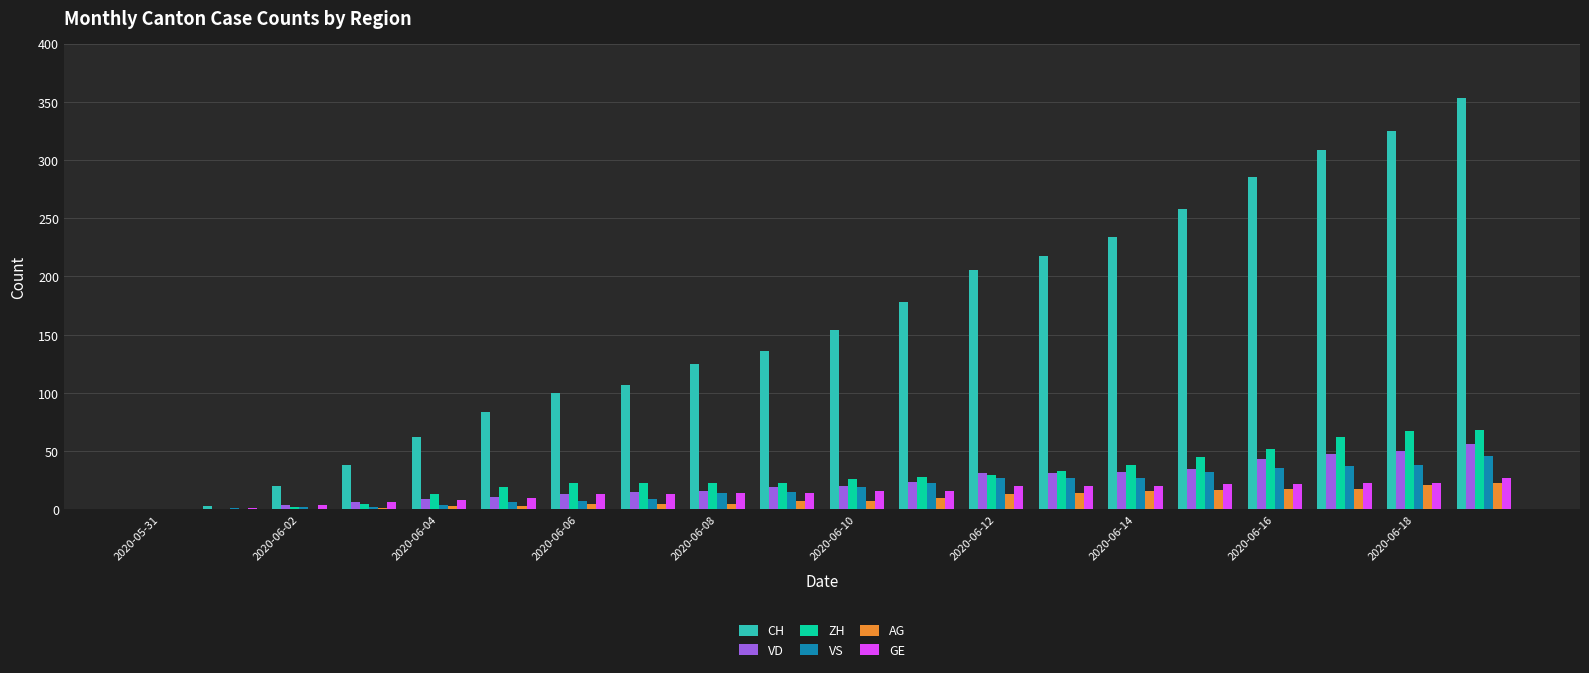

Which series has the largest total across all categories?

CH